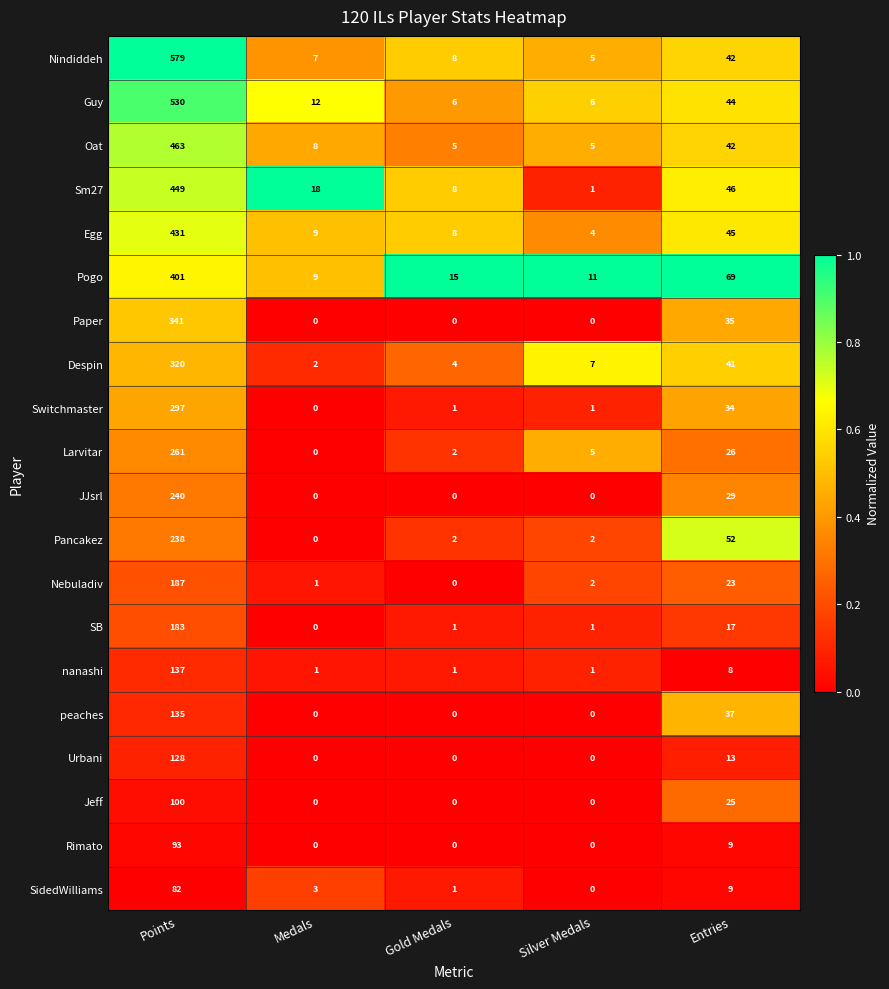

What is the maximum value shown in the chart?

579